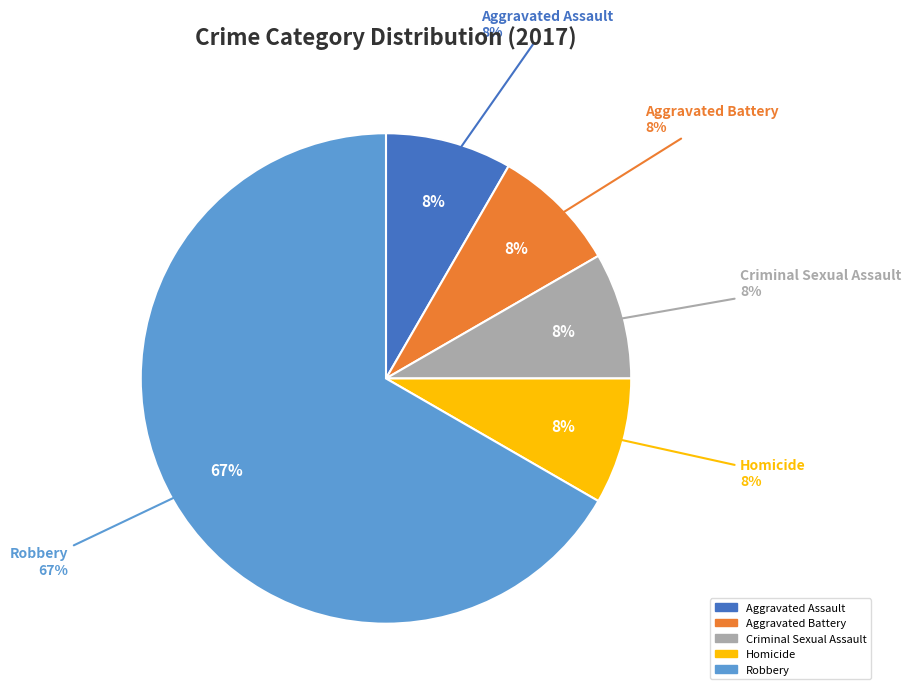

How much of the chart is everything except Criminal Sexual Assault?

91.7%